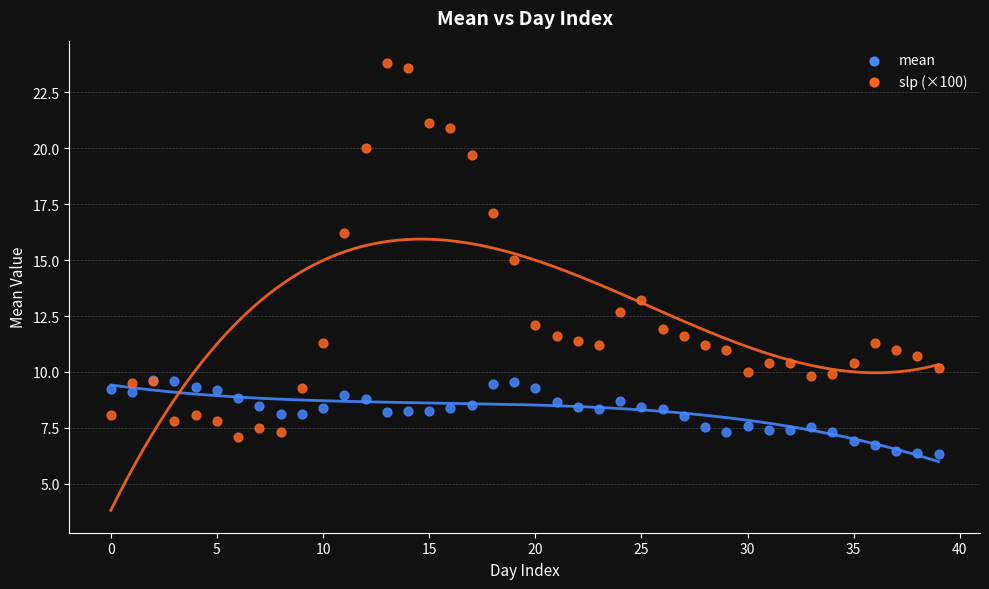

Which series reaches the minimum Y coordinate?

mean